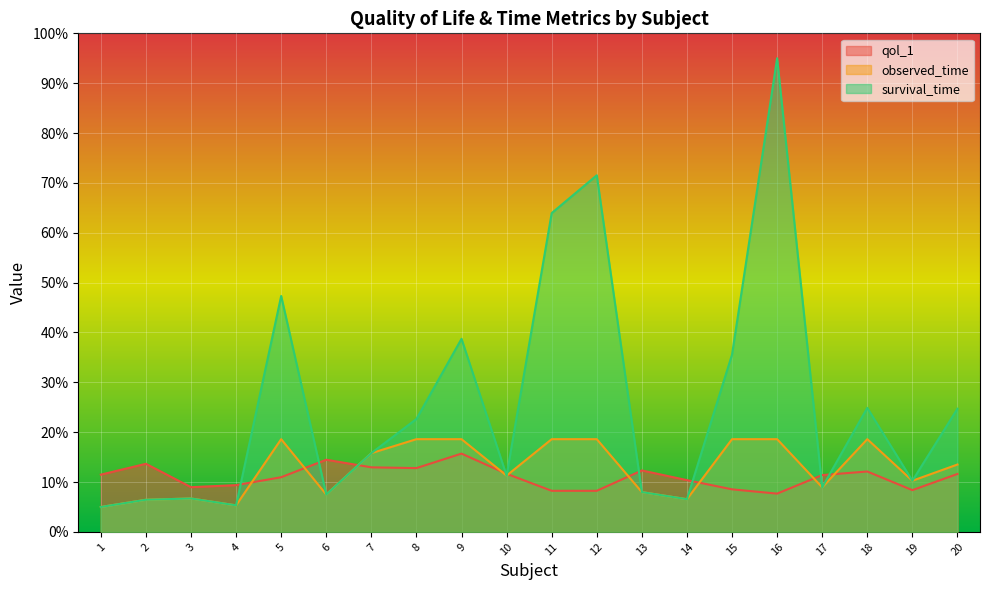

What is the total value across all series at 7?

44.5